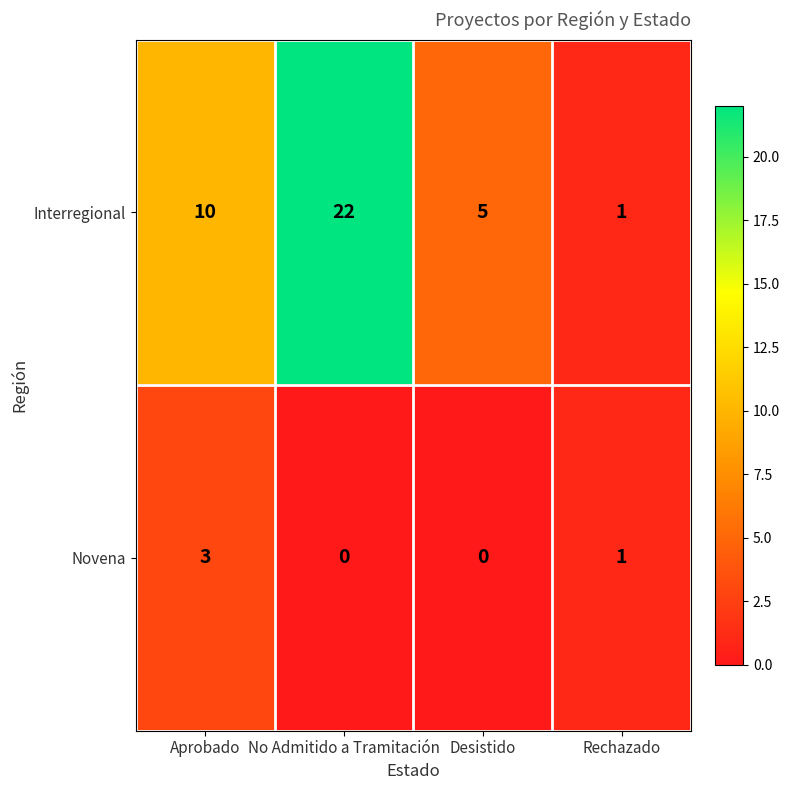

List the series in order of their peak value, lowest first.

Novena, Interregional